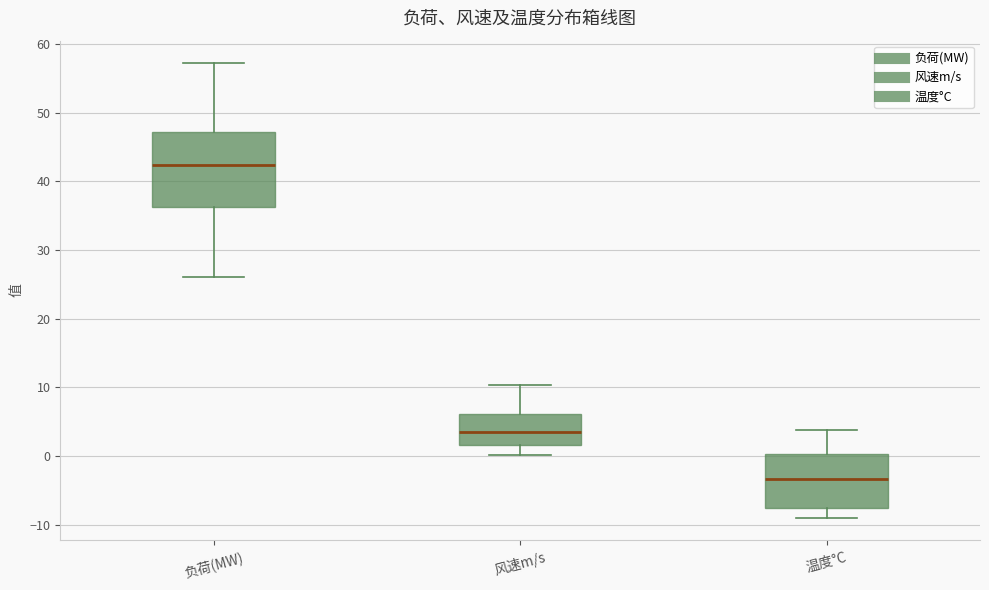

Comparing the boxes themselves (not the whiskers), which one is the tallest?

负荷(MW)